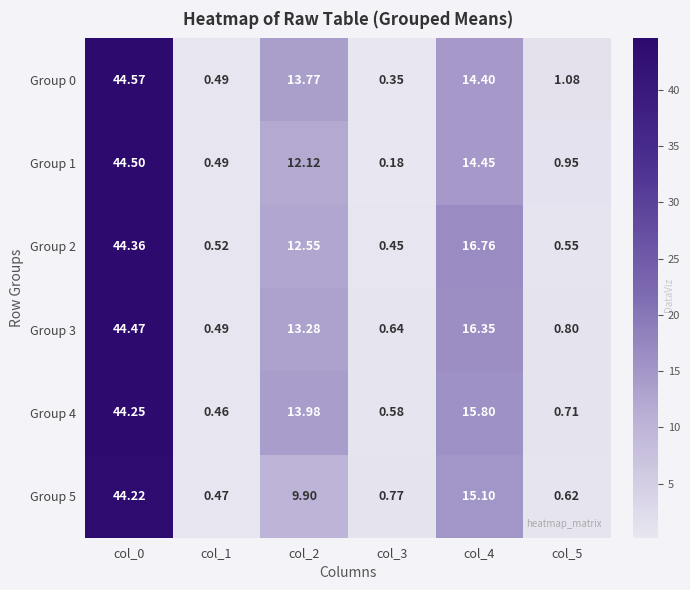

Count the number of data series in this chart.

6